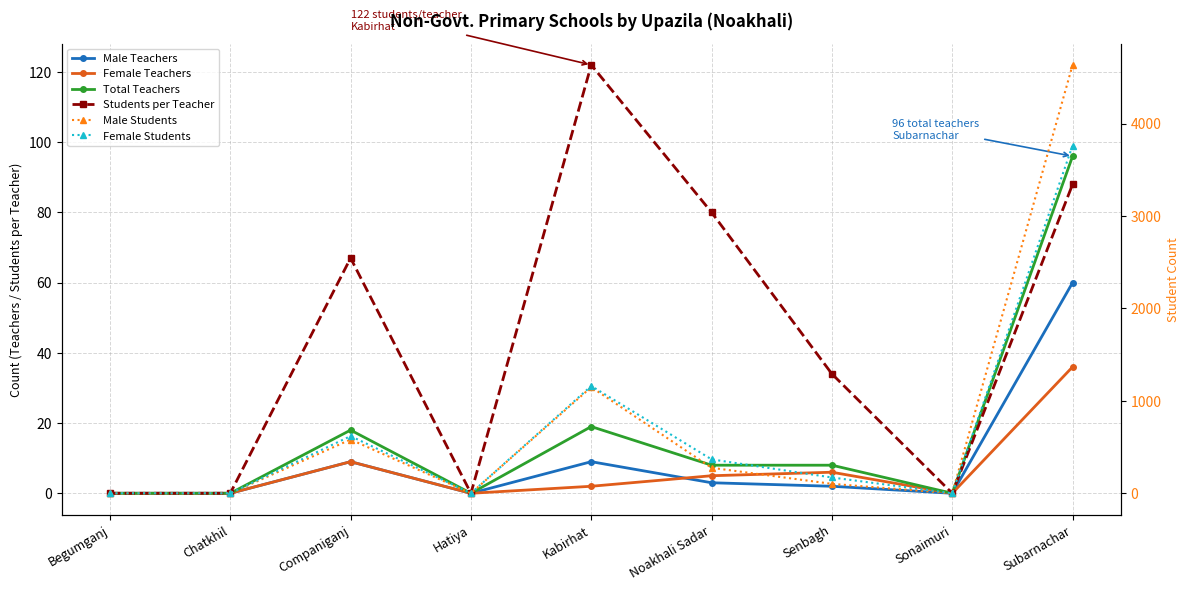

What is the highest value of the Students per Teacher series?

122